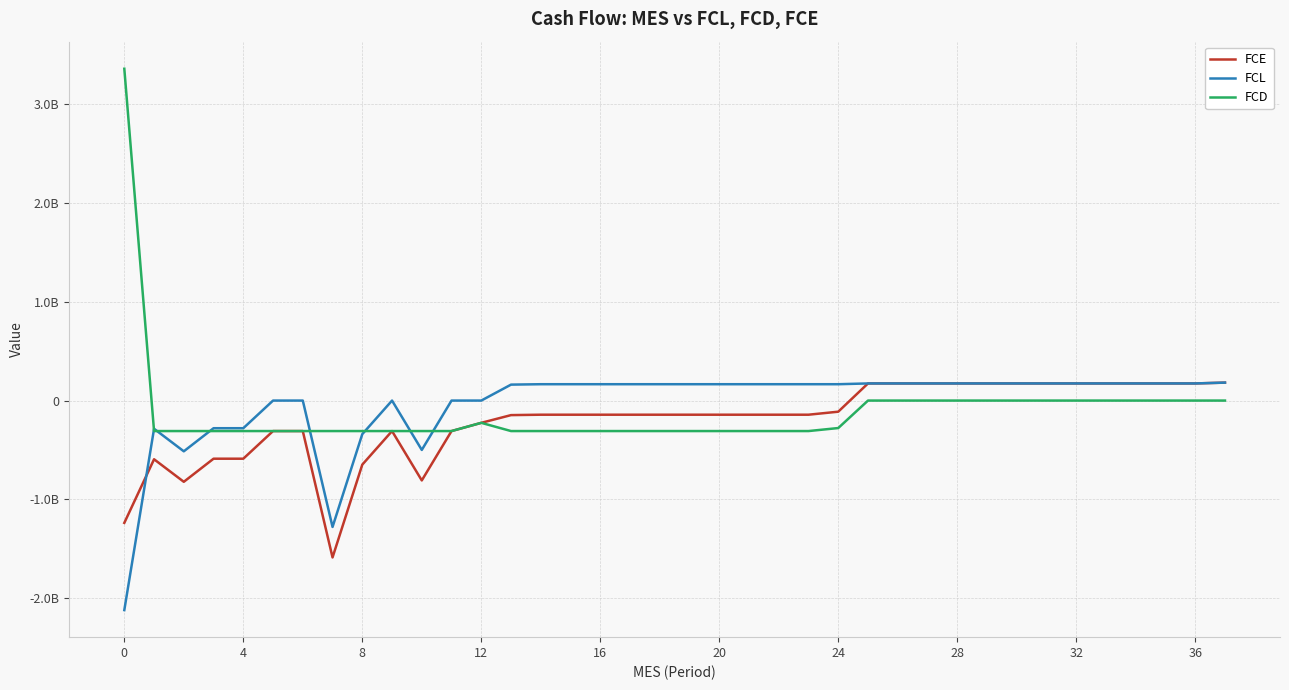

Is this an area chart (filled region under the line)?

No